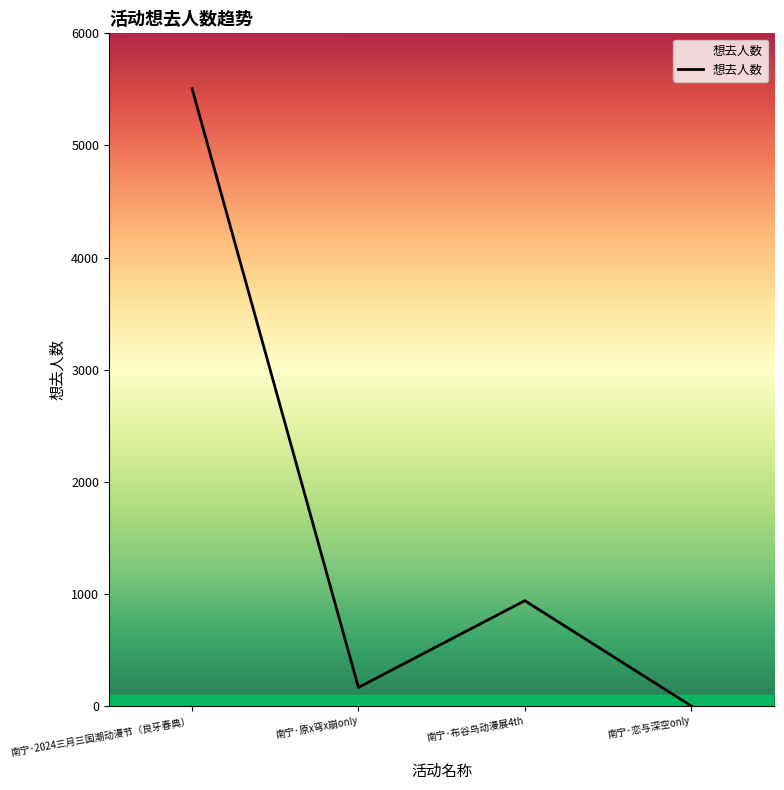

The value at 南宁·布谷鸟动漫展4th is 940. True or false?

True